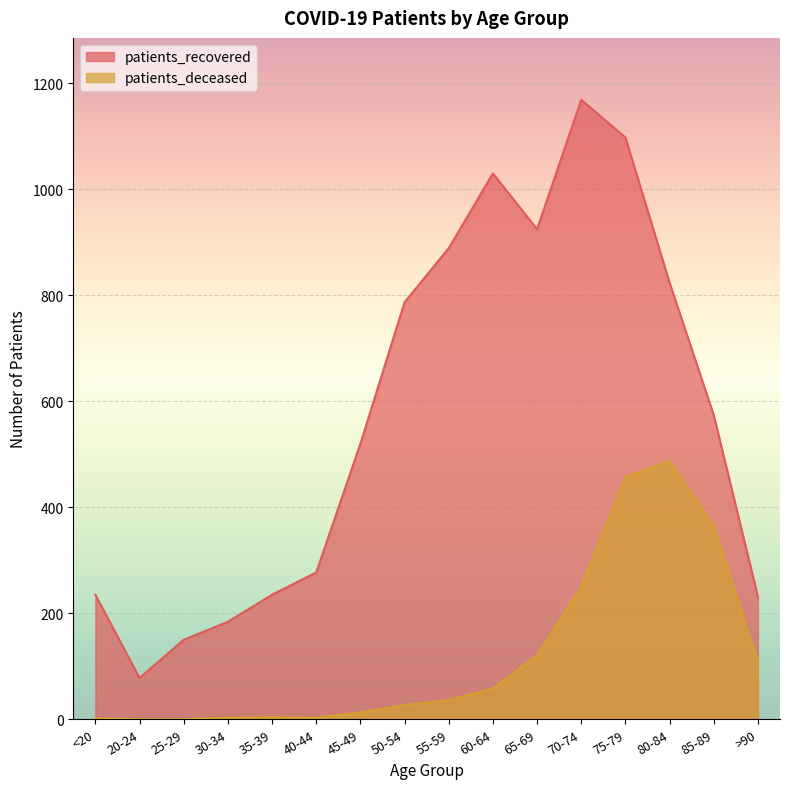

True or false: patients_recovered and patients_deceased intersect in this chart.

False